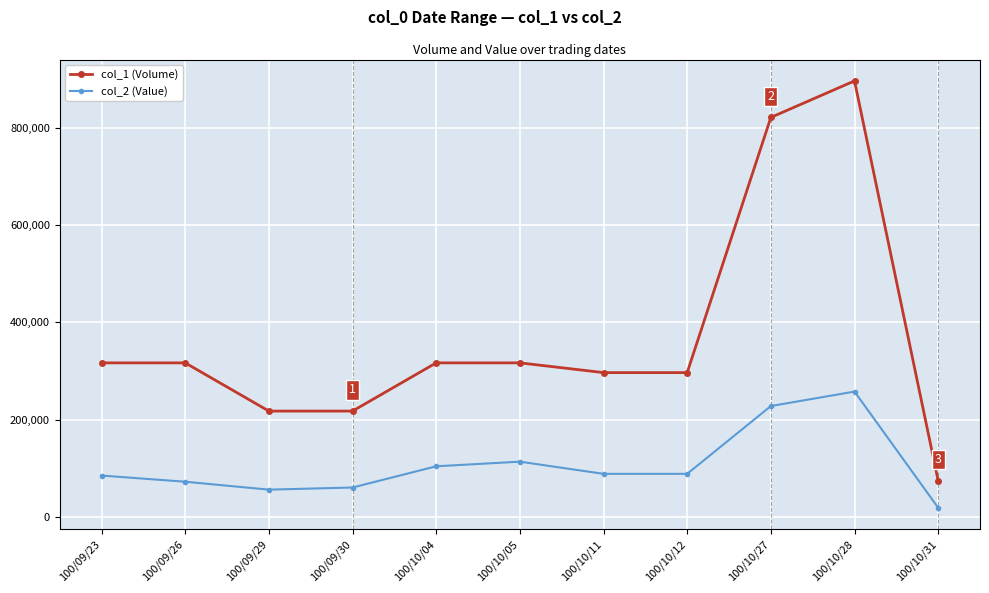

Which category has the lowest value in the col_2 (Value) series?

100/10/31